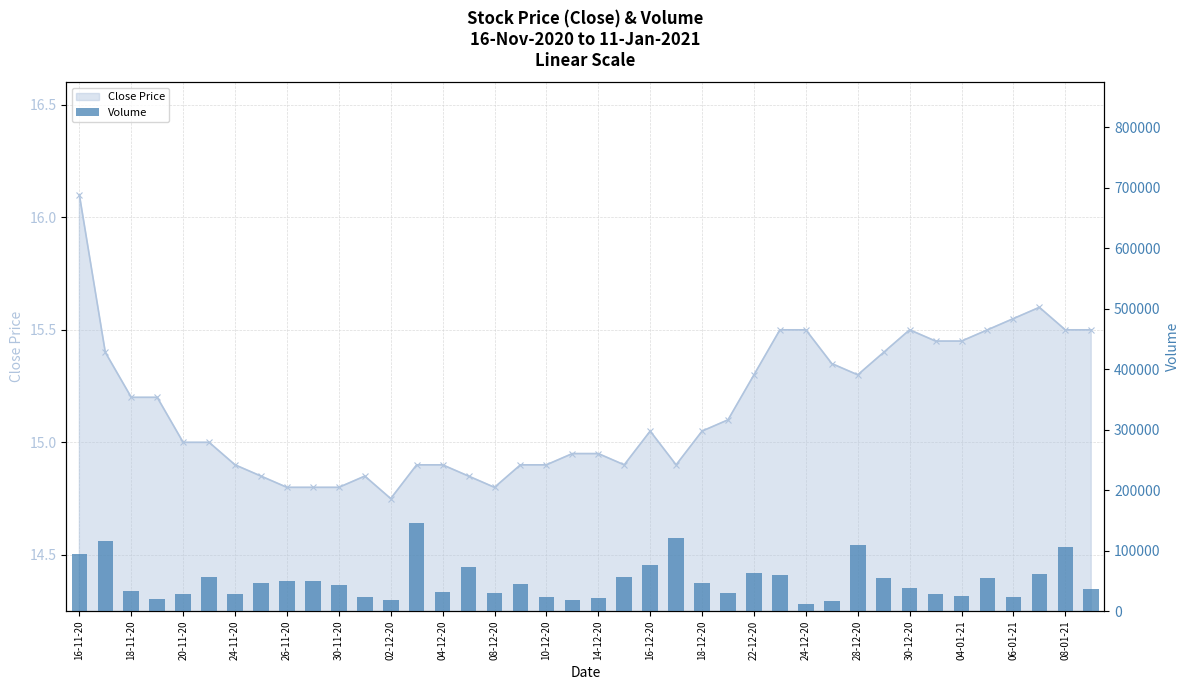

At which label does the data first exceed 45540?

16-11-20